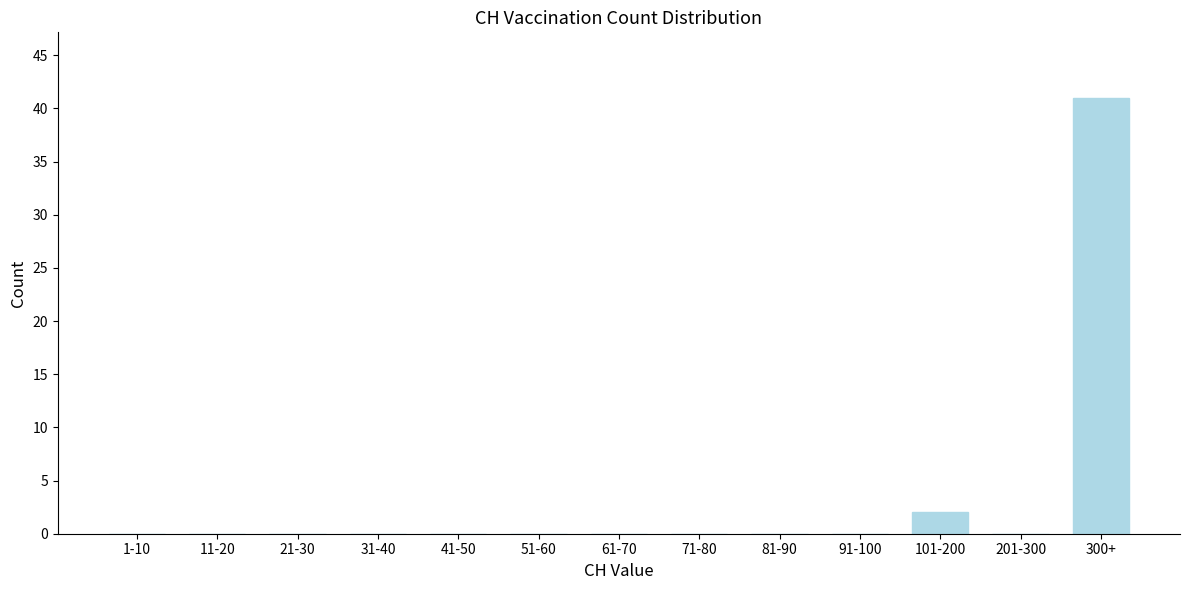

Reading left to right, what are all the values shown in this chart?

1-10=0	11-20=0	21-30=0	31-40=0	41-50=0	51-60=0	61-70=0	71-80=0	81-90=0	91-100=0	101-200=2	201-300=0	300+=41